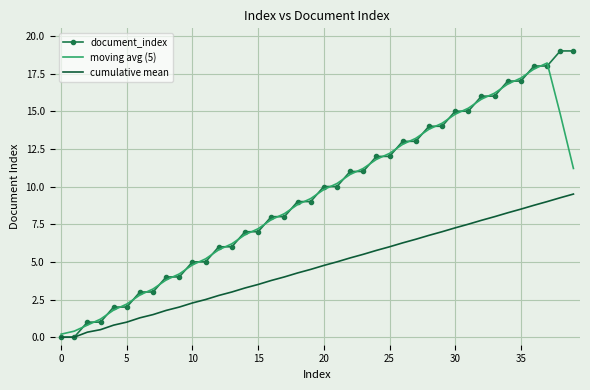

True or false: moving avg (5) has a value of 7.2 at 15.

True